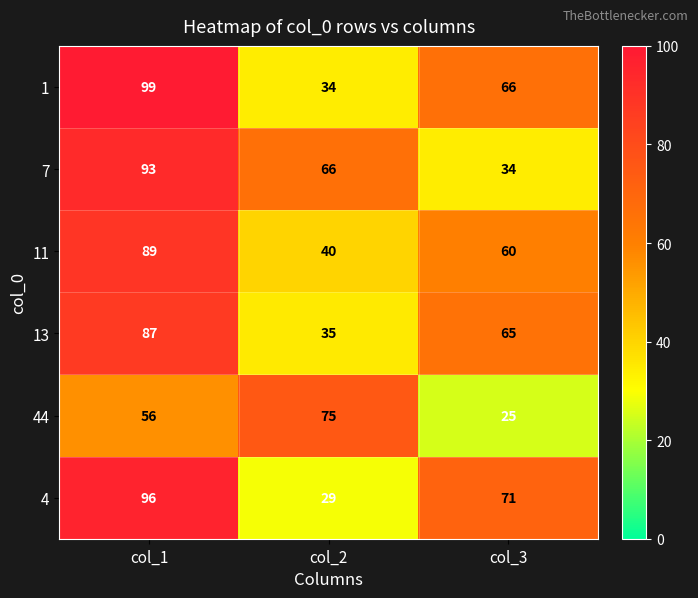

What is the total value across all series at col_3?

321